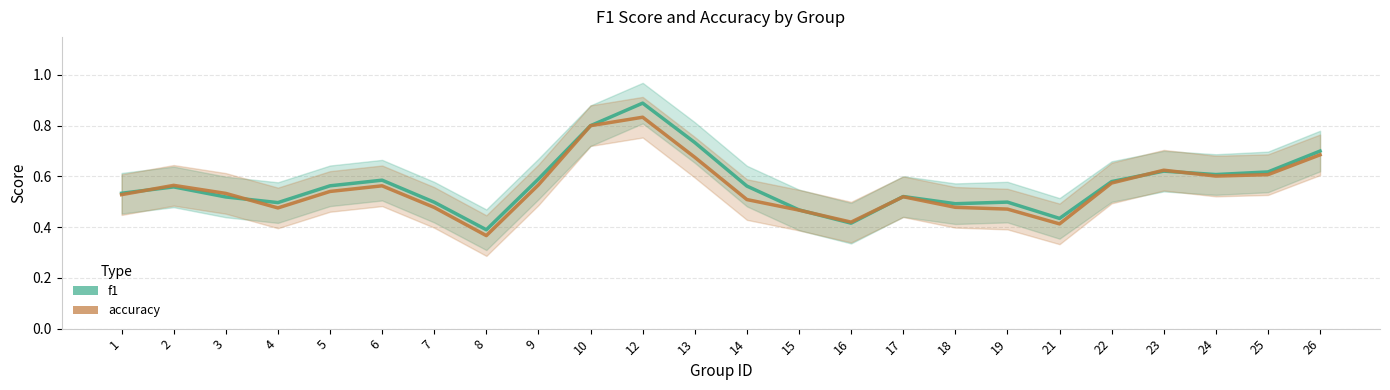

Reading right to left, transcribe all the data shown in this chart.

f1: 26=0.7	25=0.6	24=0.6	23=0.6	22=0.6	21=0.4	19=0.5	18=0.5	17=0.5	16=0.4	15=0.5	14=0.6	13=0.7	12=0.9	10=0.8	9=0.6	8=0.4	7=0.5	6=0.6	5=0.6	4=0.5	3=0.5	2=0.6	1=0.5
accuracy: 26=0.7	25=0.6	24=0.6	23=0.6	22=0.6	21=0.4	19=0.5	18=0.5	17=0.5	16=0.4	15=0.5	14=0.5	13=0.7	12=0.8	10=0.8	9=0.6	8=0.4	7=0.5	6=0.6	5=0.5	4=0.5	3=0.5	2=0.6	1=0.5